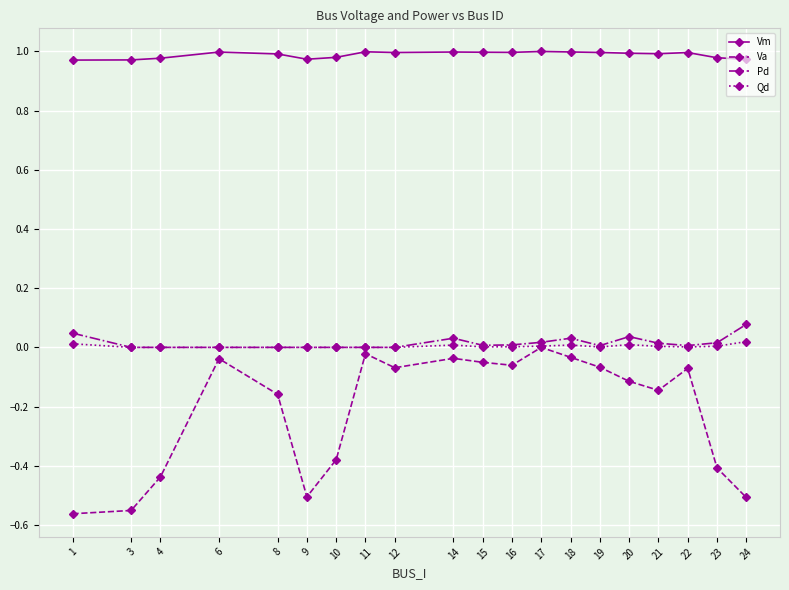

How many lines are shown in the chart?

4